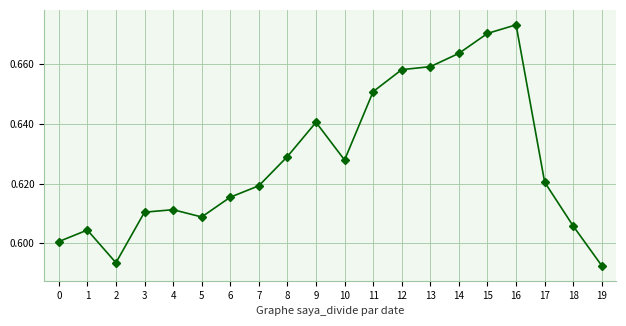

How many lines are shown in the chart?

1